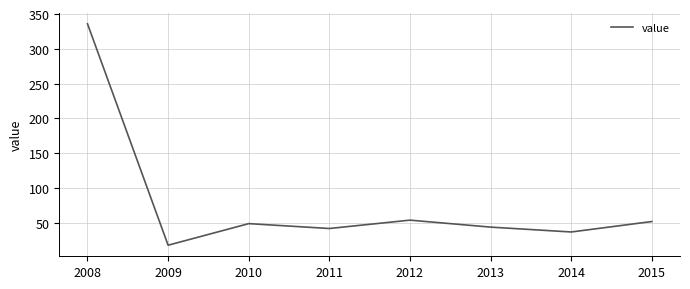

What is the sum of all values?

632